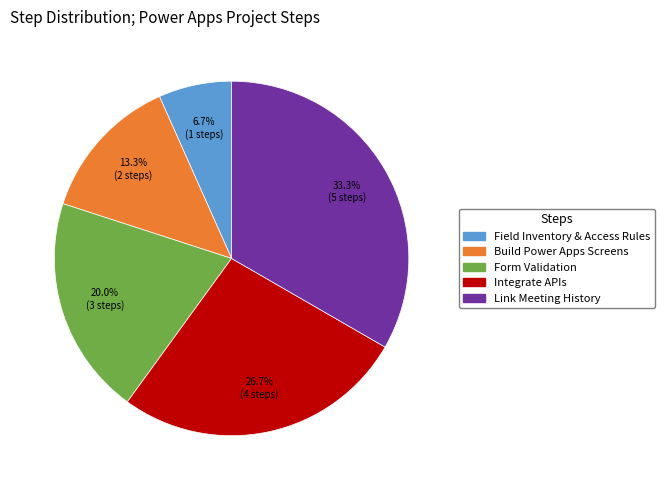

What portion of the pie excludes Form Validation?

80.0%